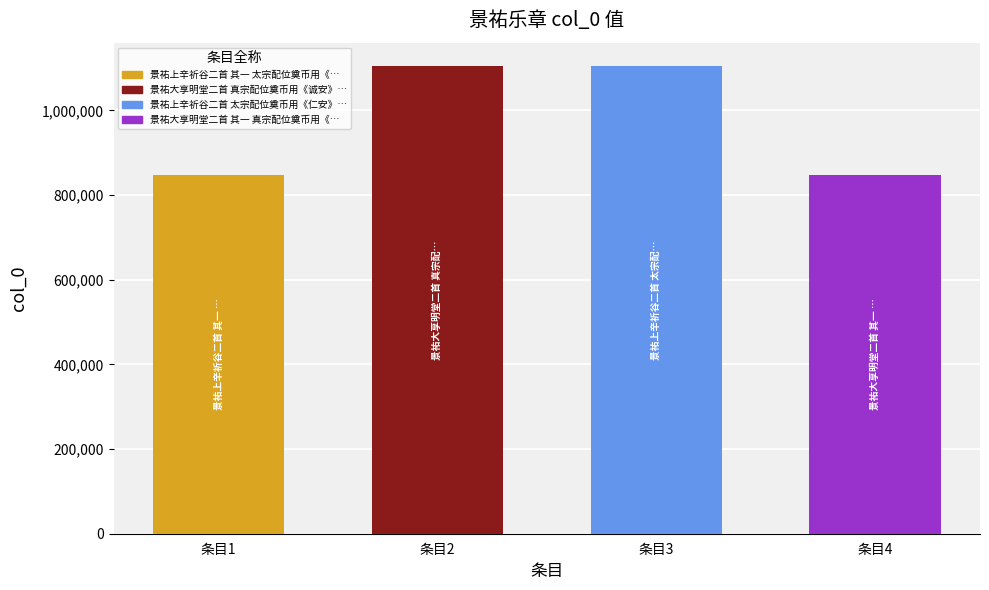

The chart shows a value of 1935878 at 条目3. True or false?

False